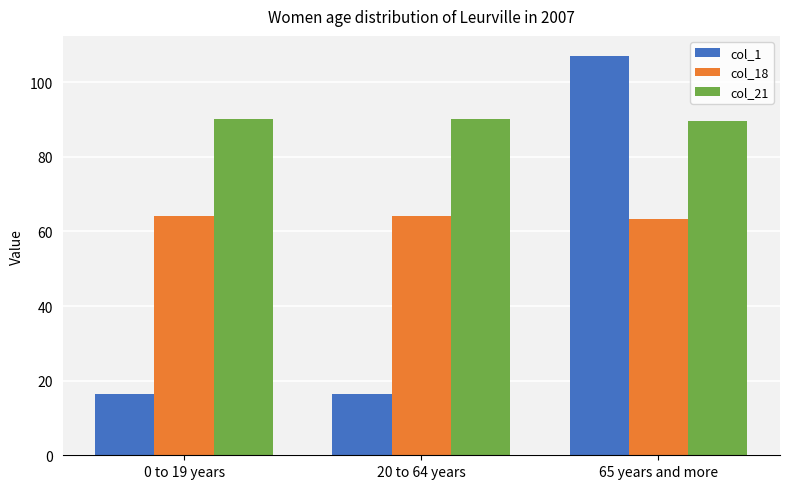

Reading left to right, transcribe all the data shown in this chart.

col_1: 16.5	16.5	107.1
col_18: 64.0	64.0	63.3
col_21: 90.2	90.2	89.6